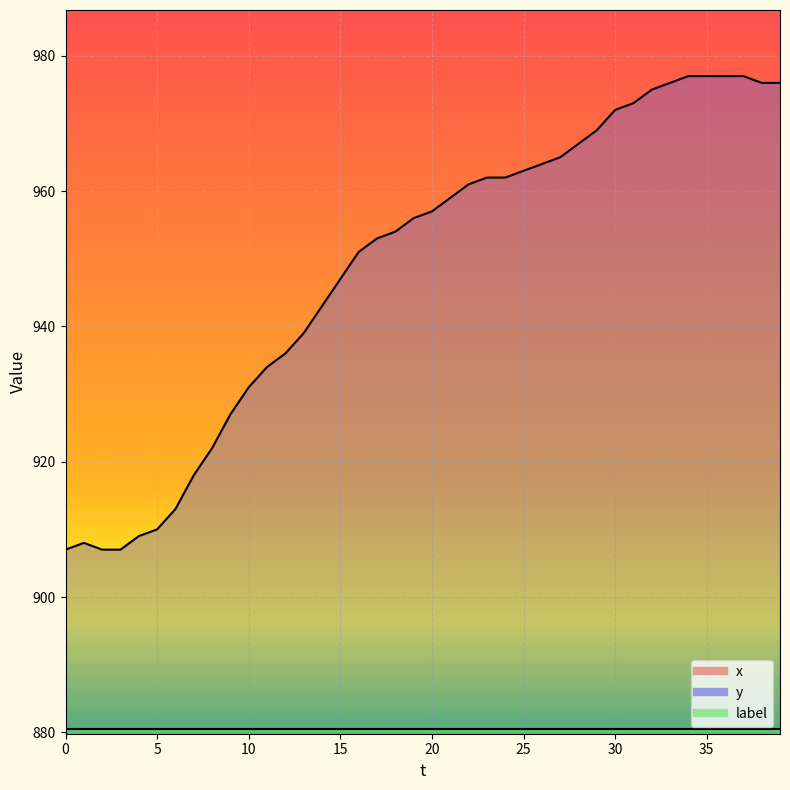

What is the approximate value of x at 33?

562